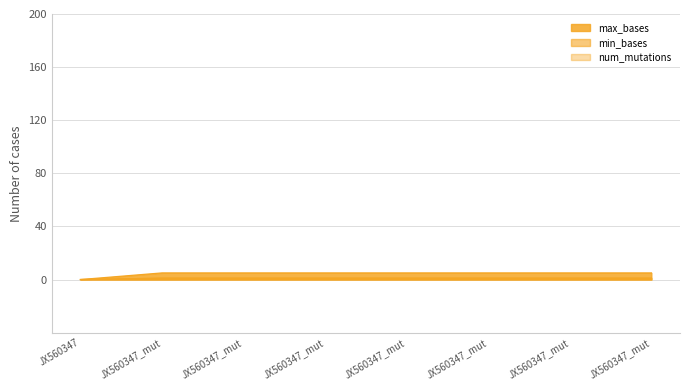

Count the number of categories in the chart.

8